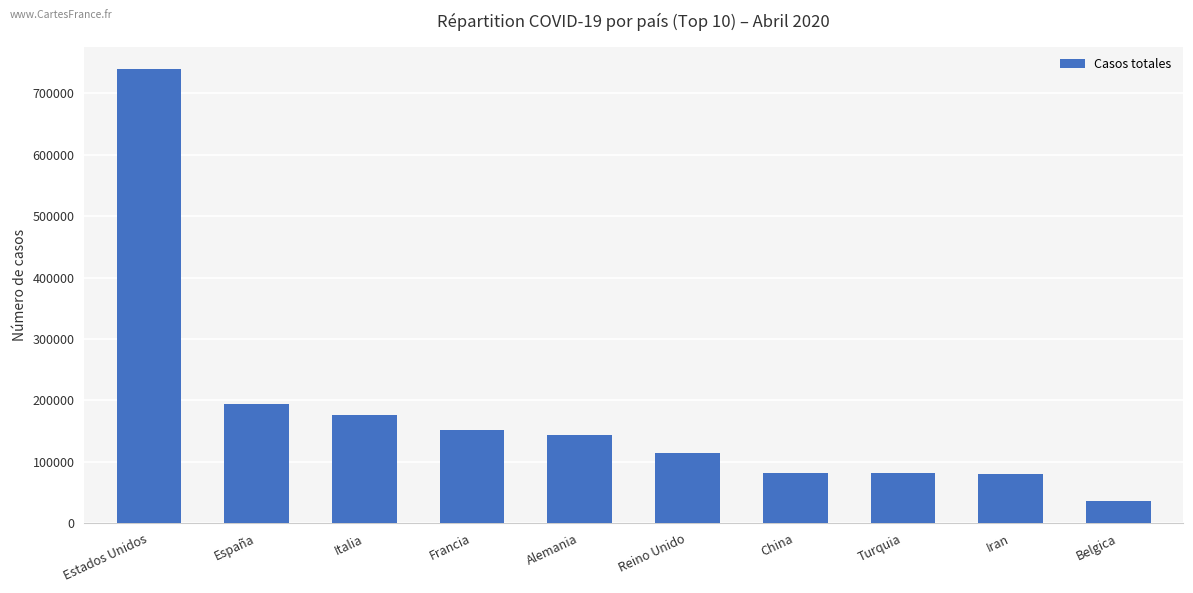

What is the sum of the values at Francia and Belgica?

188976